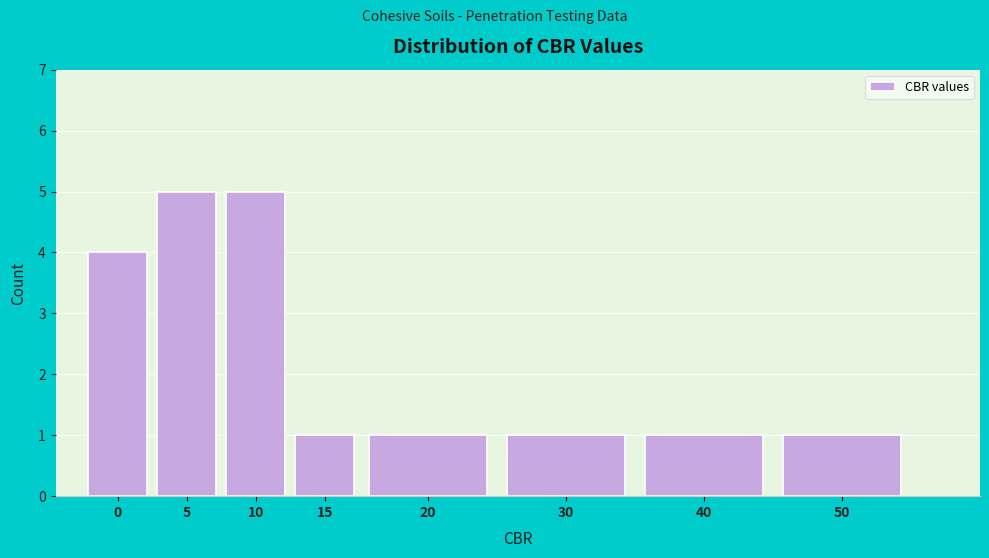

Reading left to right, transcribe all the data shown in this chart.

0=4	5=5	10=5	15=1	20=1	30=1	40=1	50=1